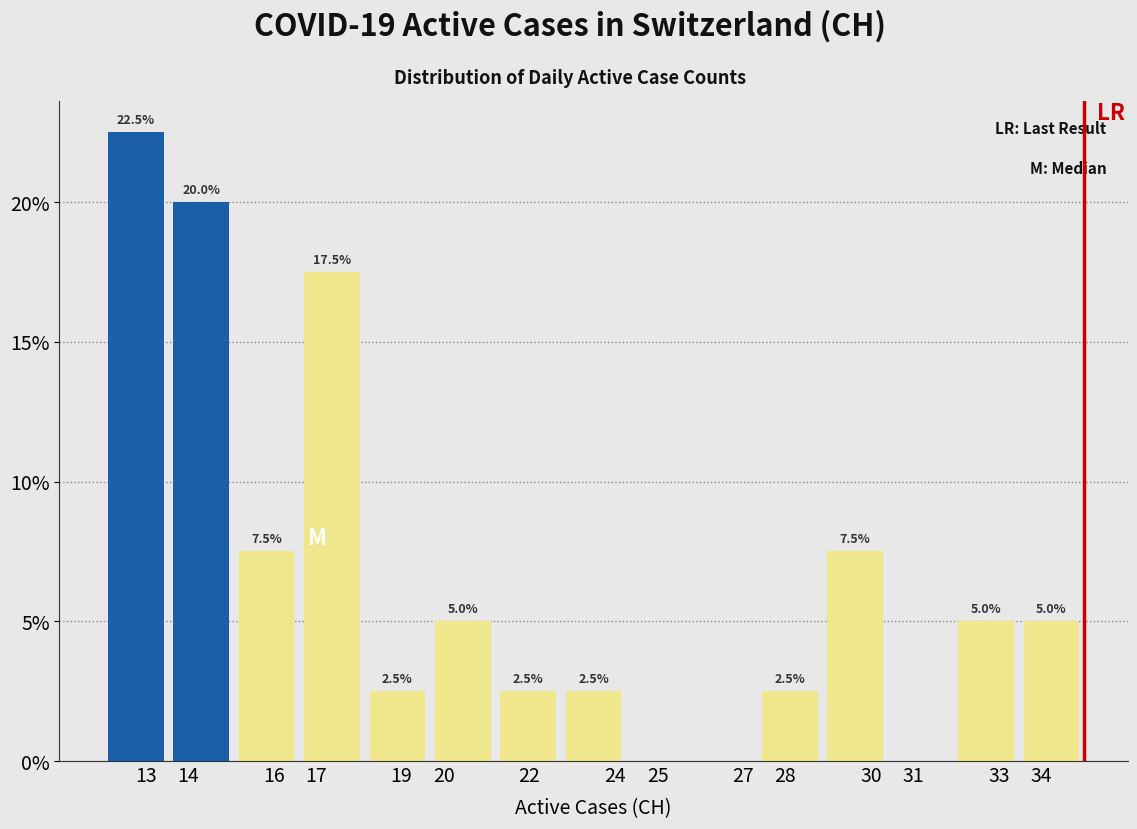

Over which range of the x-axis is the bar tallest?

12.0 to 13.5